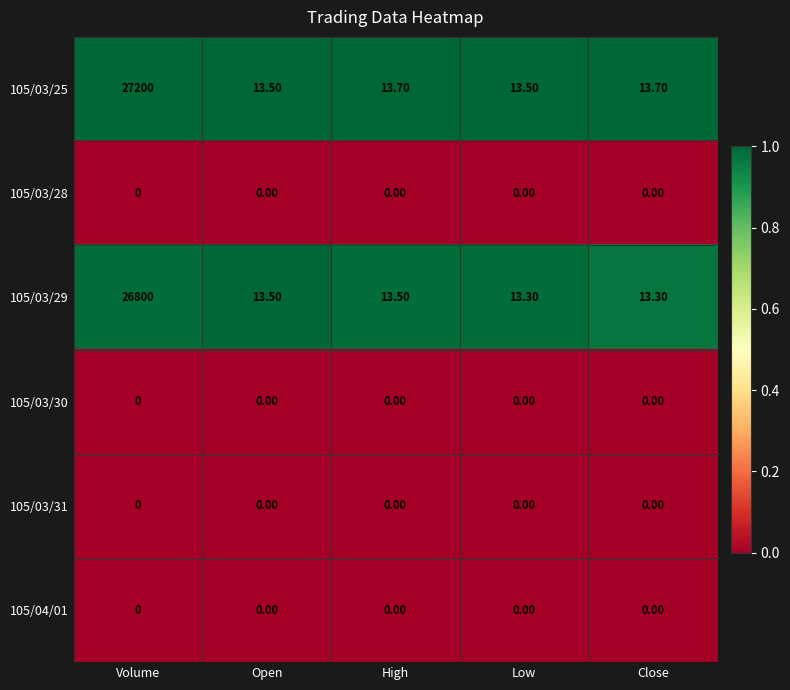

What is the total value across all series at High?

27.2